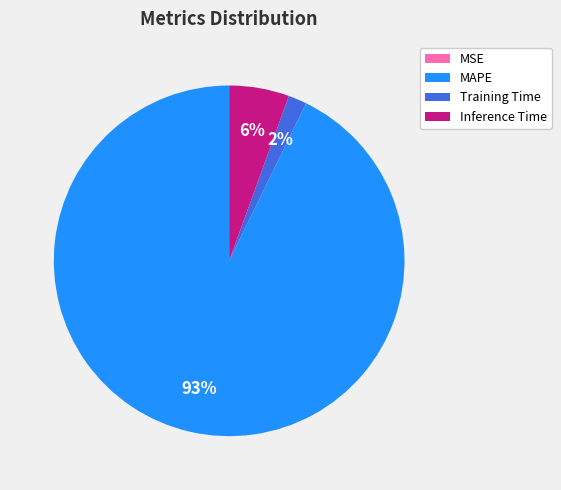

To the nearest percent, what is the average slice percentage?

25%